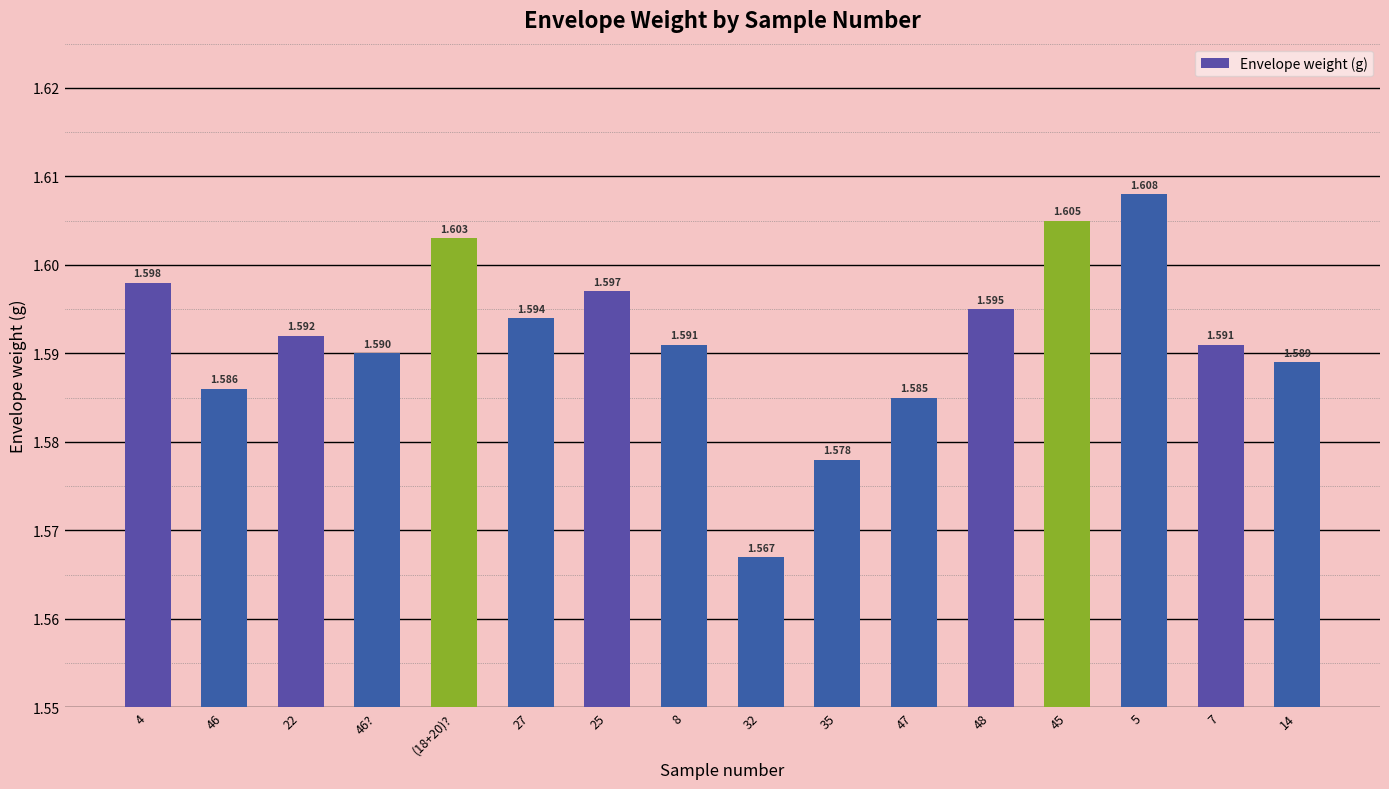

What is the average value?

1.6